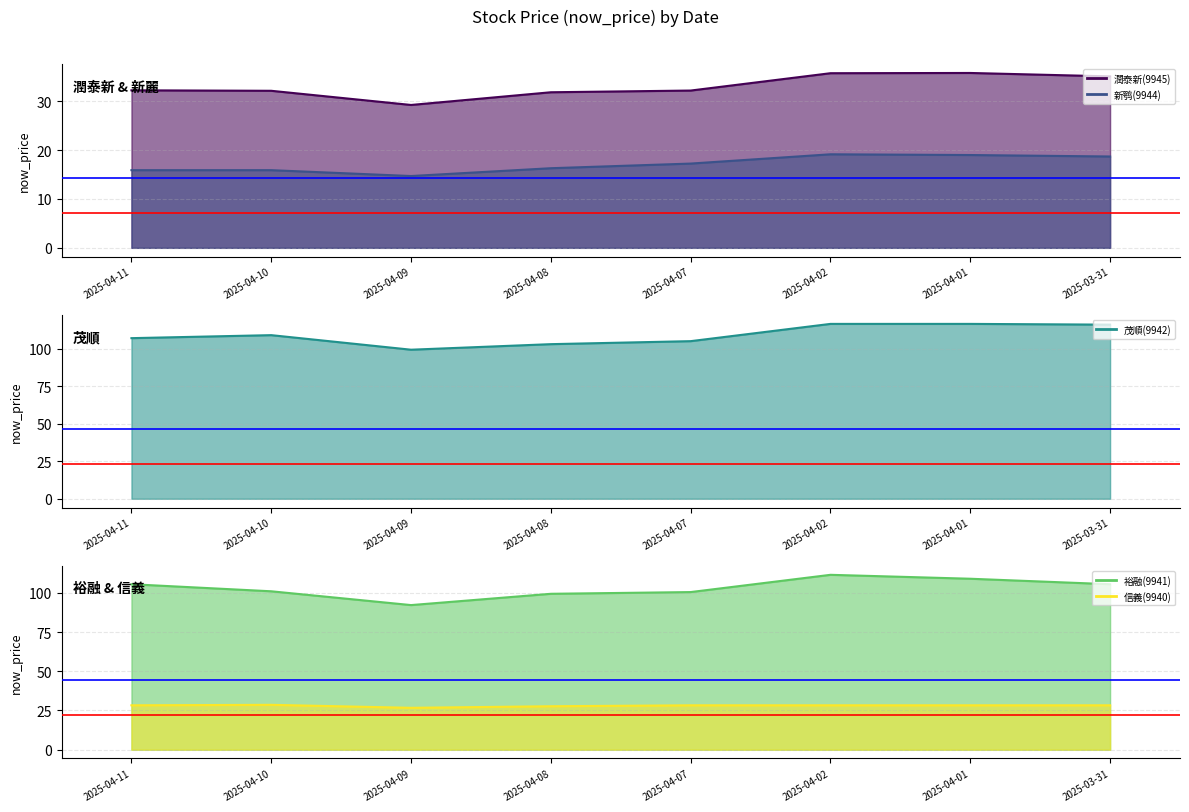

What is the highest value of the 9941 series?

111.5